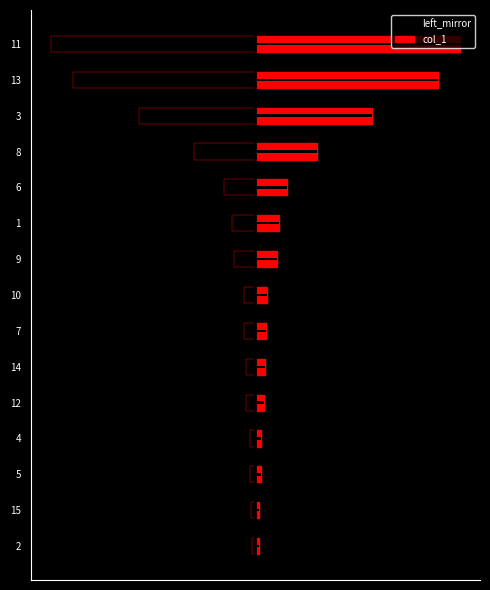

Count the number of data series in this chart.

2